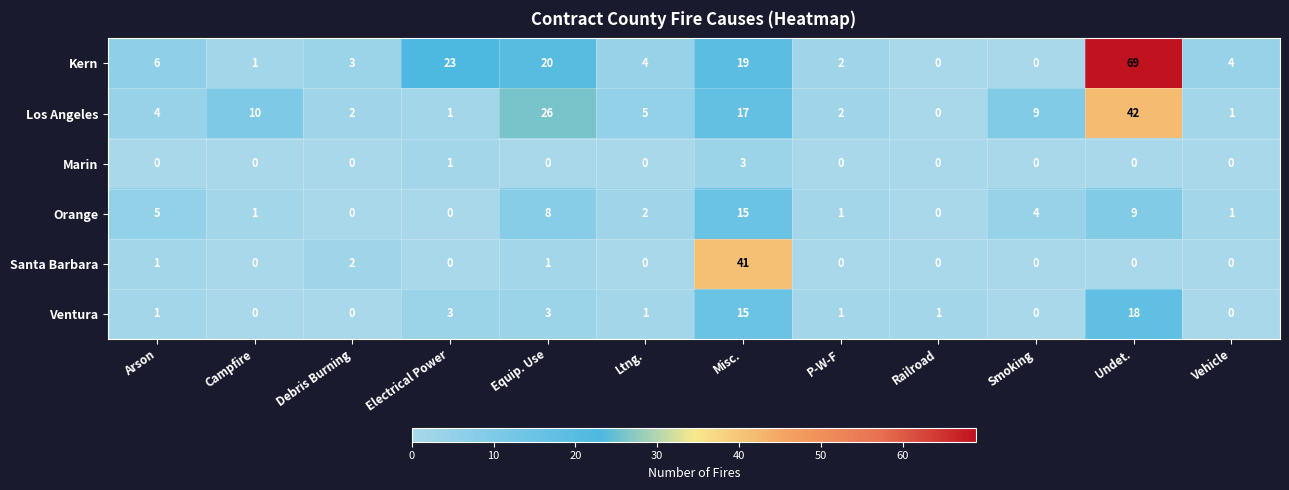

The value of Santa Barbara at Campfire is 23. True or false?

False